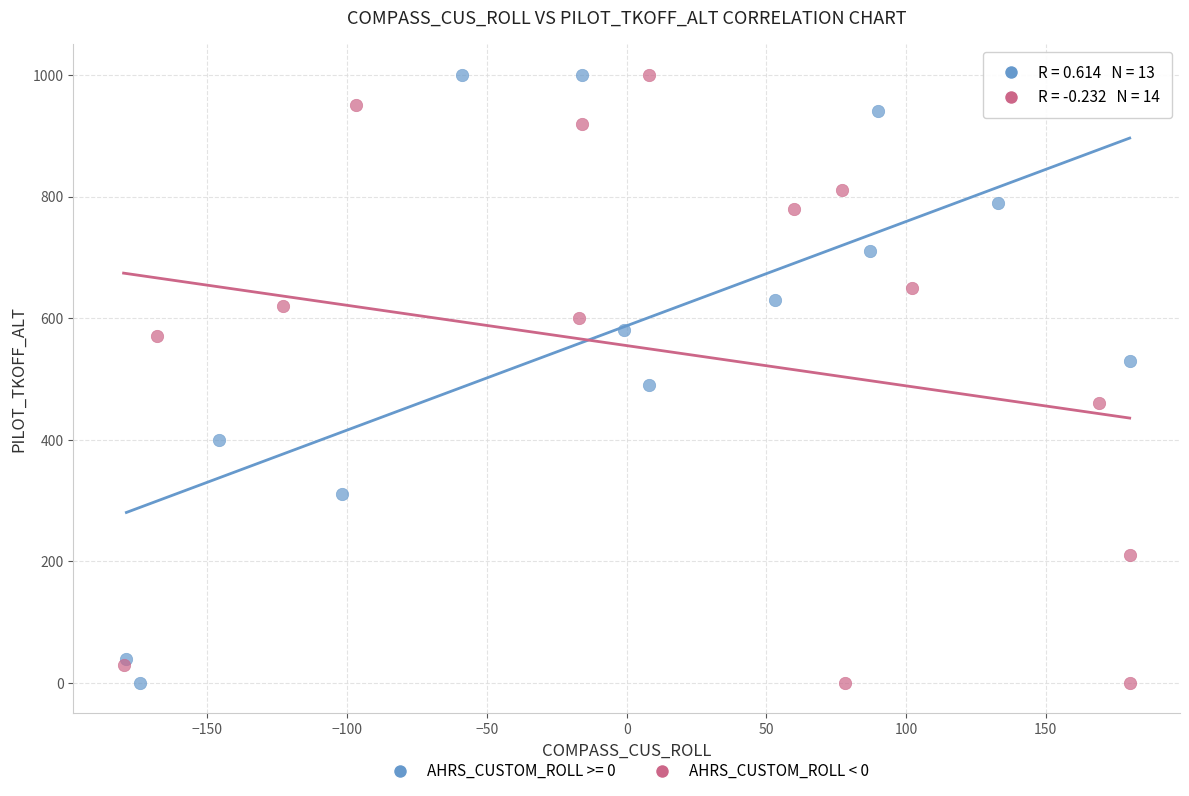

What are all the series names shown in the legend?

AHRS_CUSTOM_ROLL >= 0, AHRS_CUSTOM_ROLL < 0